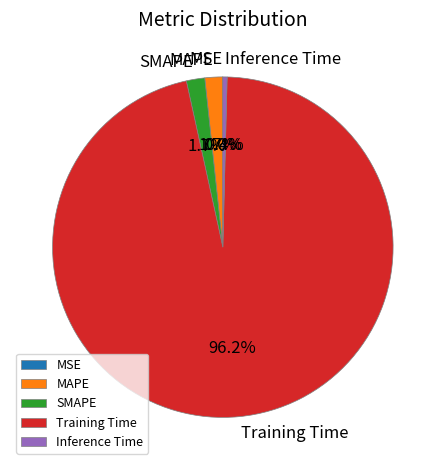

Does Training Time represent more than half of the total?

Yes